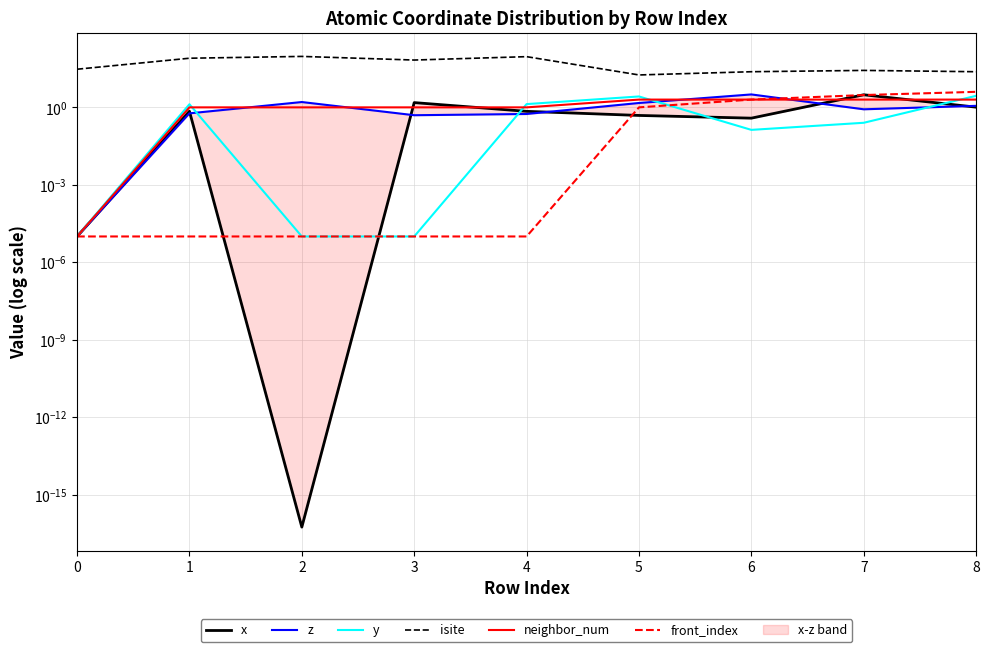

Does the chart have visible grid lines?

Yes